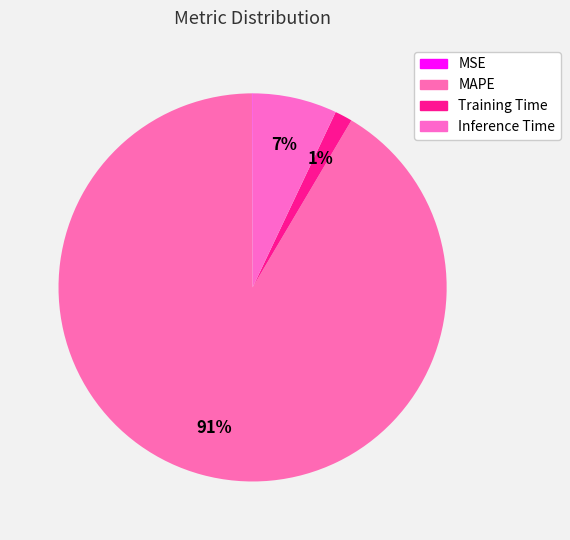

What is the smallest slice in the pie chart?

MSE